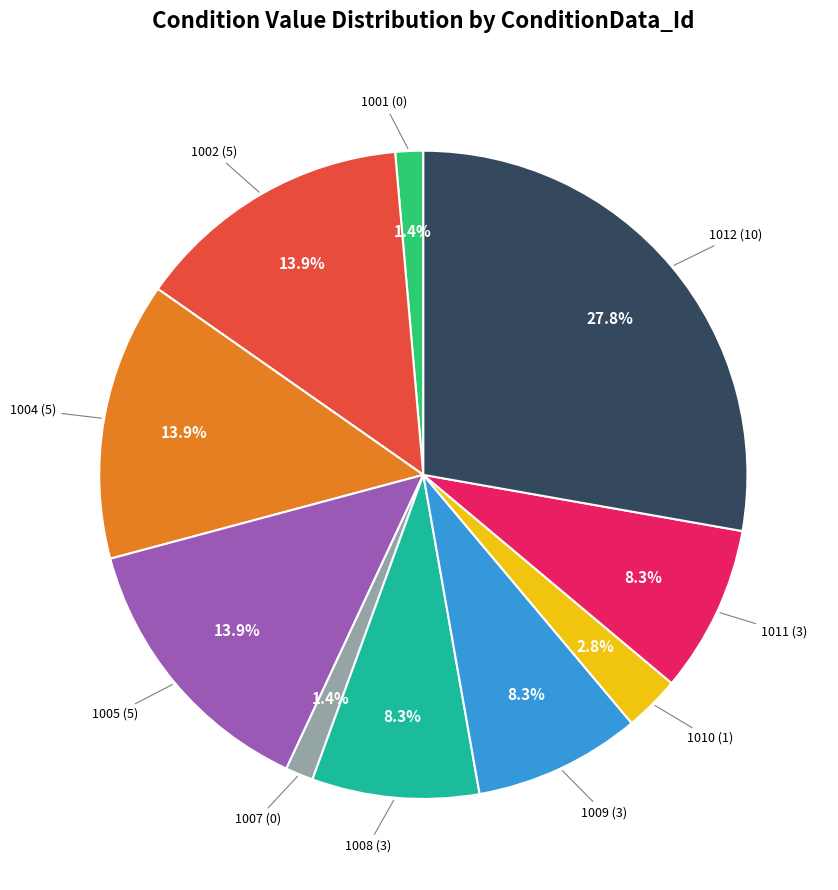

Does any single category account for the majority?

No